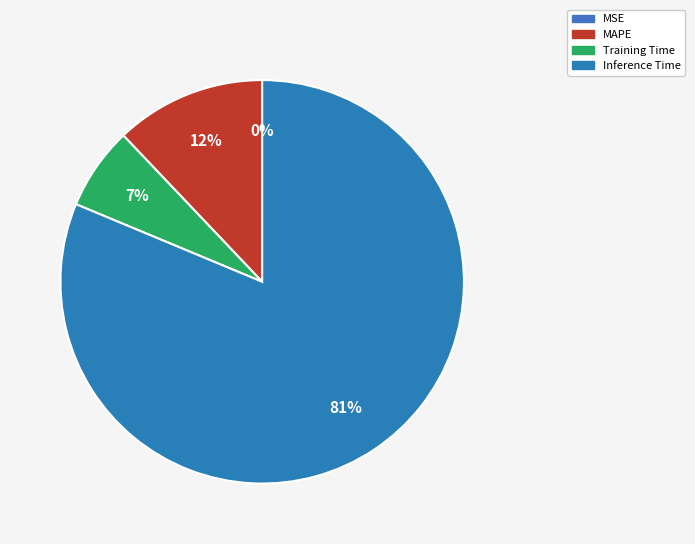

To the nearest percent, what is the combined percentage of Training Time and MSE?

7%